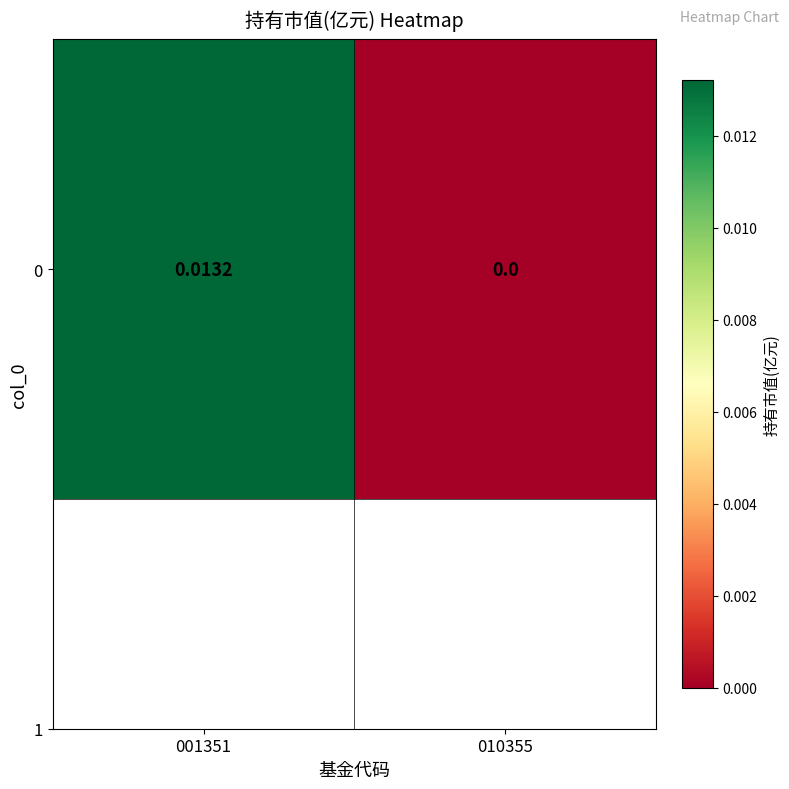

Which has a higher value, 001351 or 010355?

001351